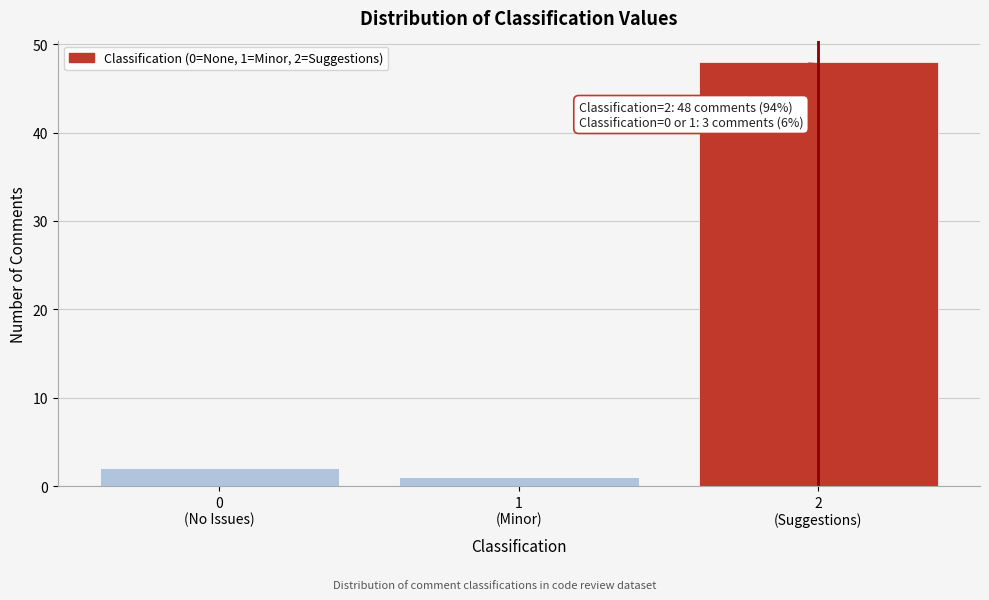

Reading left to right, transcribe all the data shown in this chart.

2	1	48